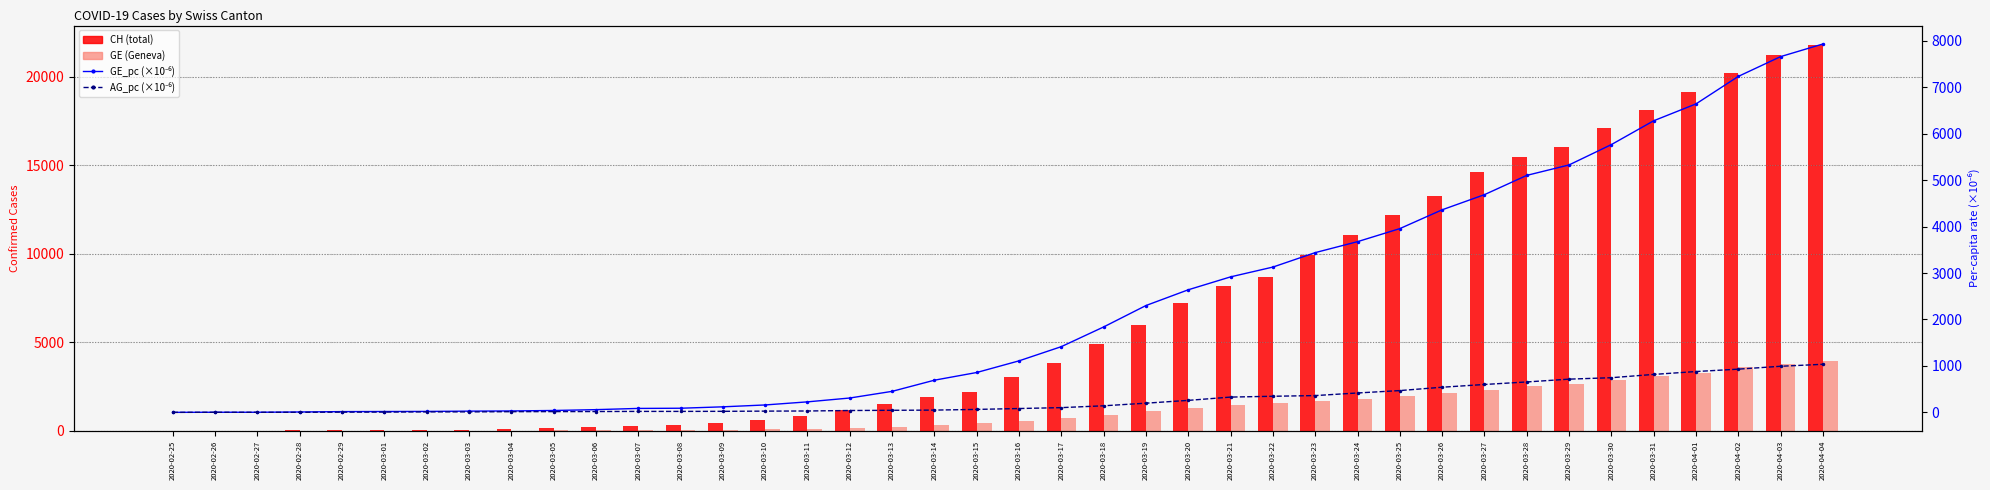

Reading left to right, list all the values displayed in this chart.

CH: 0.0	5.0	9.0	19.0	31.0	38.0	56.0	70.0	100.0	146.0	223.0	287.0	336.0	435.0	595.0	838.0	1156.0	1493.0	1913.0	2219.0	3047.0	3825.0	4917.0	5989.0	7224.0	8173.0	8707.0	9923.0	11048.0	12184.0	13251.0	14624.0	15454.0	16060.0	17110.0	18102.0	19168.0	20235.0	21217.0	21804.0
GE: 0.0	1.0	1.0	4.0	8.0	9.0	10.0	13.0	15.0	20.0	29.0	42.0	44.0	59.0	79.0	112.0	153.0	224.0	343.0	425.0	549.0	701.0	911.0	1139.0	1307.0	1445.0	1549.0	1703.0	1820.0	1959.0	2160.0	2321.0	2527.0	2638.0	2855.0	3109.0	3289.0	3582.0	3793.0	3928.0
GE_pc (×10⁻⁶): 0.0	2.0	2.0	8.1	16.2	18.2	20.2	26.2	30.3	40.4	58.6	84.8	88.8	119.1	159.5	226.1	308.9	452.3	692.6	858.2	1109.0	1415.0	1839.0	2300.0	2639.0	2917.0	3128.0	3439.0	3675.0	3956.0	4361.0	4687.0	5102.0	5327.0	5765.0	6278.0	6641.0	7233.0	7659.0	7931.0
AG_pc (×10⁻⁶): 0.0	1.5	1.5	1.5	4.4	5.9	10.3	10.3	14.7	16.2	17.7	20.6	20.6	22.1	26.5	29.5	39.8	44.2	48.7	63.4	82.6	101.7	141.5	197.6	258.0	328.8	346.5	361.2	417.3	468.9	541.1	600.1	654.7	715.1	746.1	816.9	878.8	930.4	992.3	1035.0